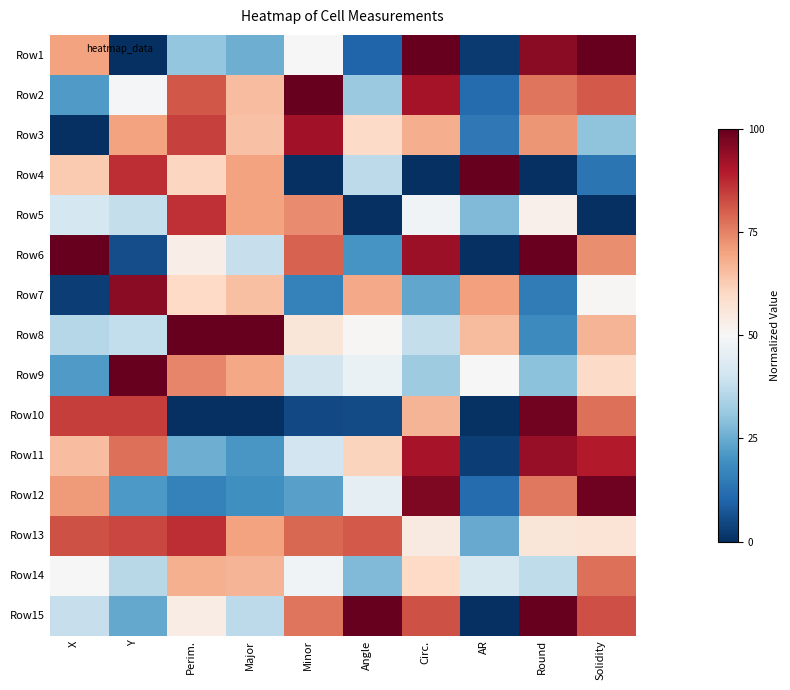

At Circ., list the series in order from largest to smallest.

Row1, Row12, Row6, Row2, Row11, Row15, Row3, Row10, Row14, Row13, Row5, Row8, Row9, Row7, Row4